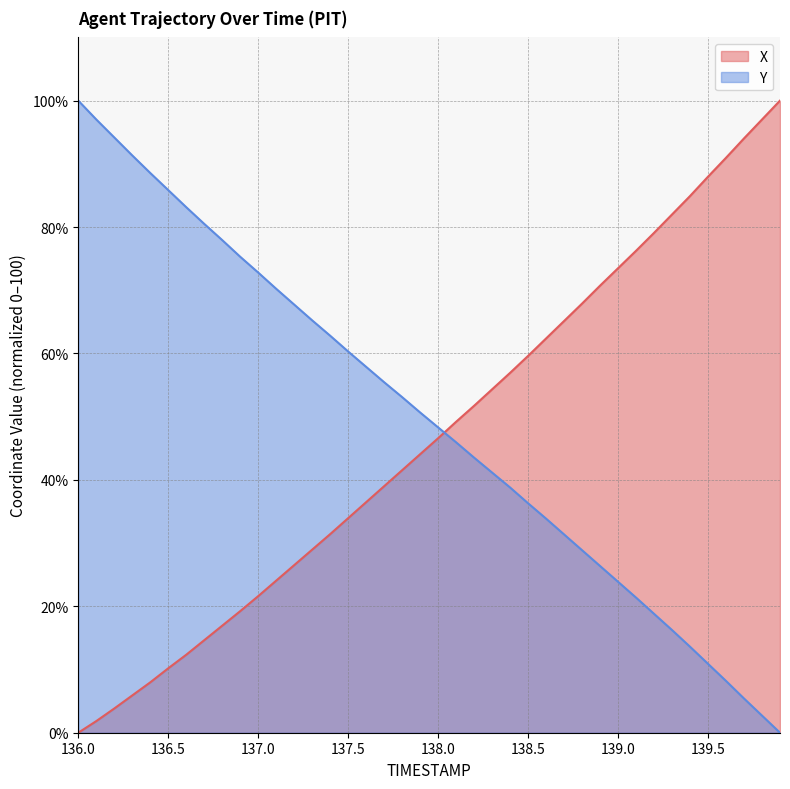

How many values in the X series exceed 46?

20